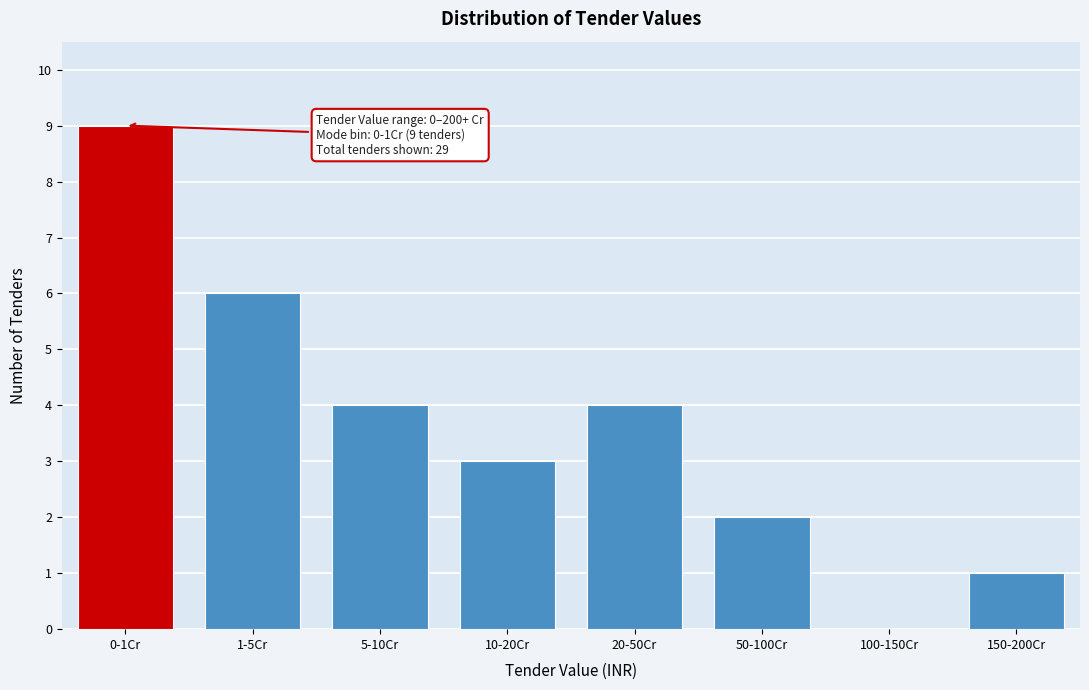

Reading right to left, list all the values displayed in this chart.

150-200Cr=1	100-150Cr=0	50-100Cr=2	20-50Cr=4	10-20Cr=3	5-10Cr=4	1-5Cr=6	0-1Cr=9